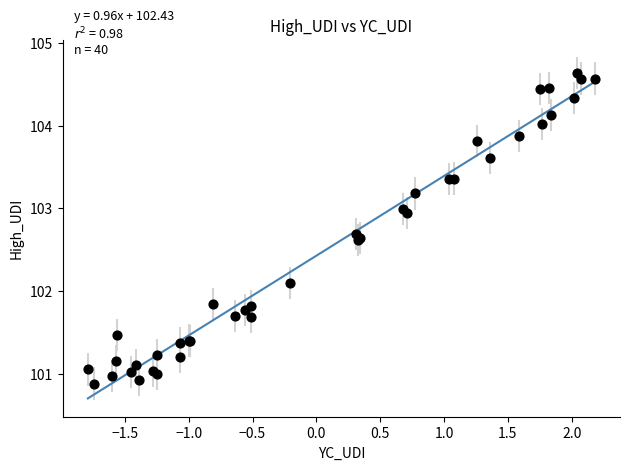

What Y value in the scatter plot is closest to 102?

102.1